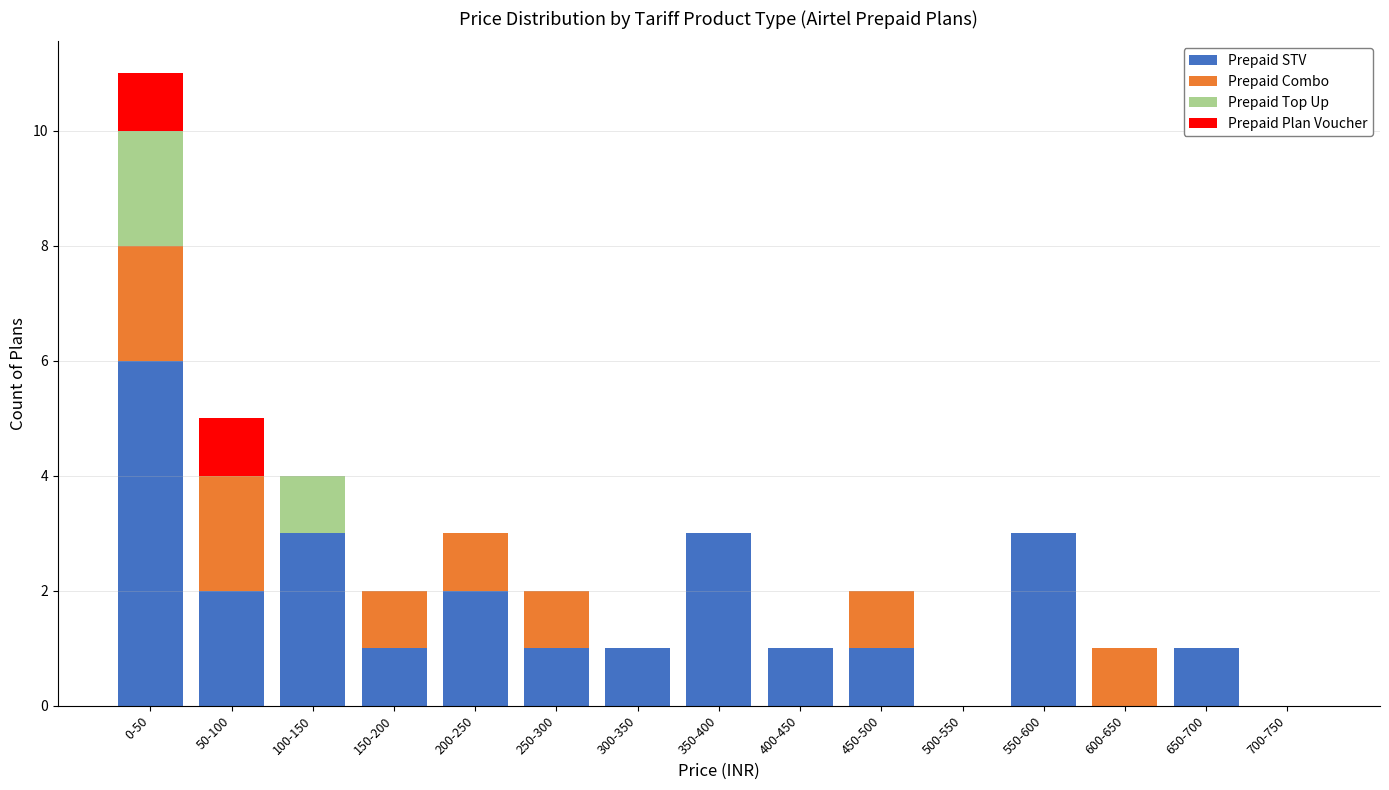

Is it true that Prepaid STV equals 3 at 0-50?

False